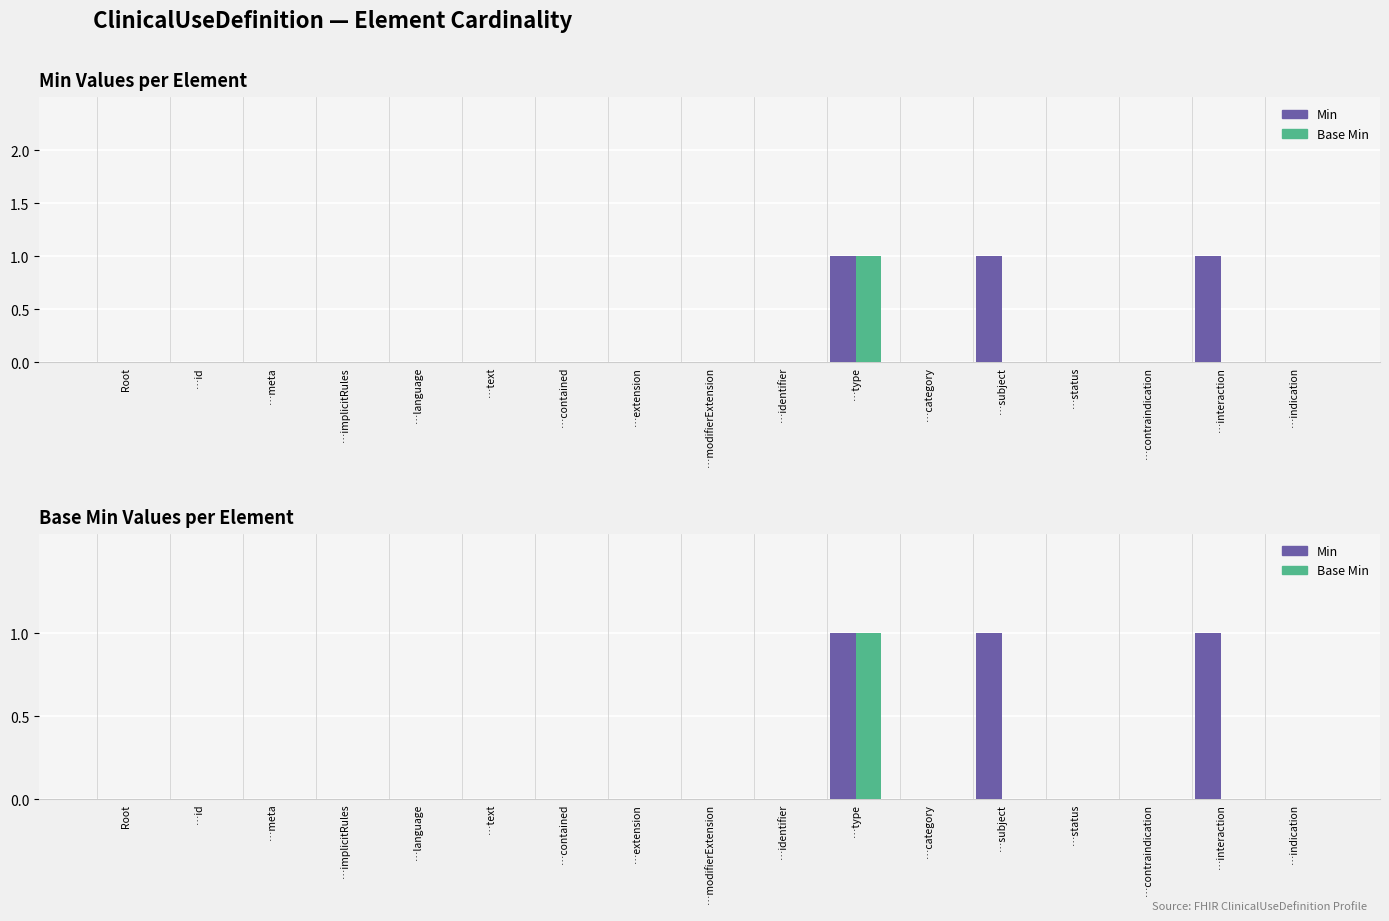

How many values in Min are above zero?

3